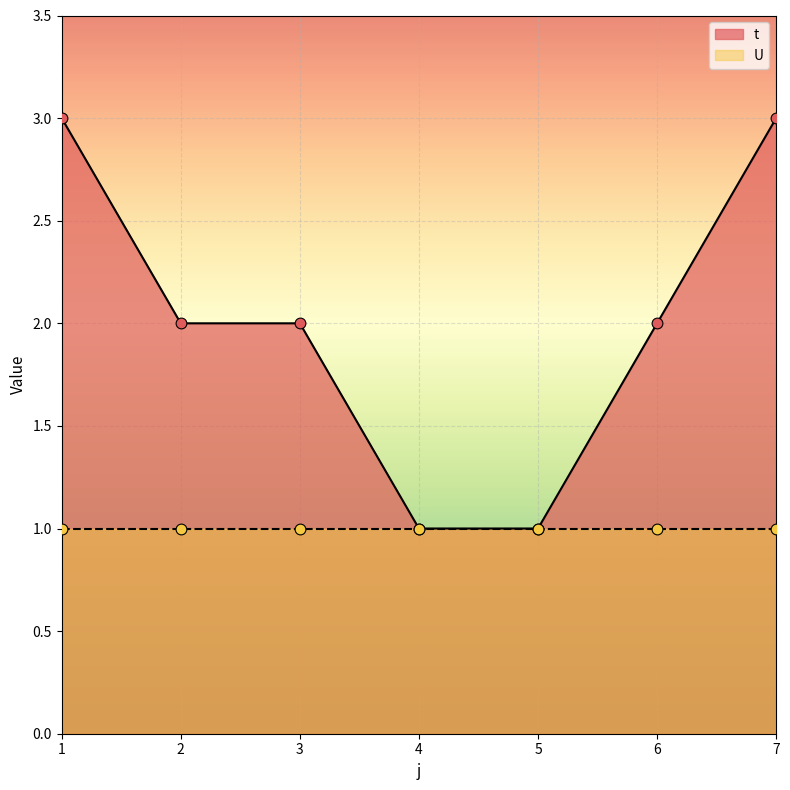

Which has a higher value, 6 or 7?

7